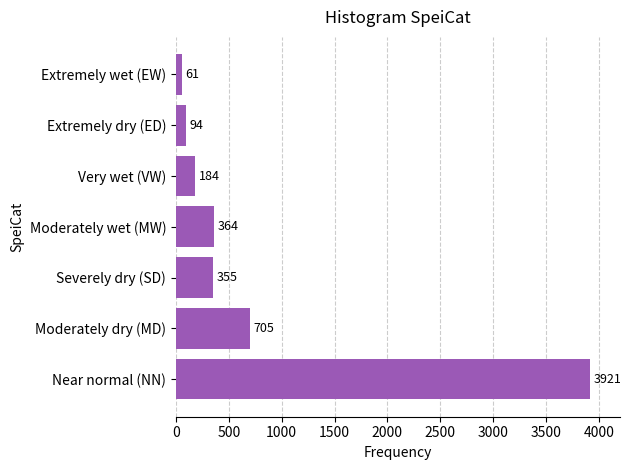

Rank the categories by value from highest to lowest.

Near normal (NN), Moderately dry (MD), Moderately wet (MW), Severely dry (SD), Very wet (VW), Extremely dry (ED), Extremely wet (EW)